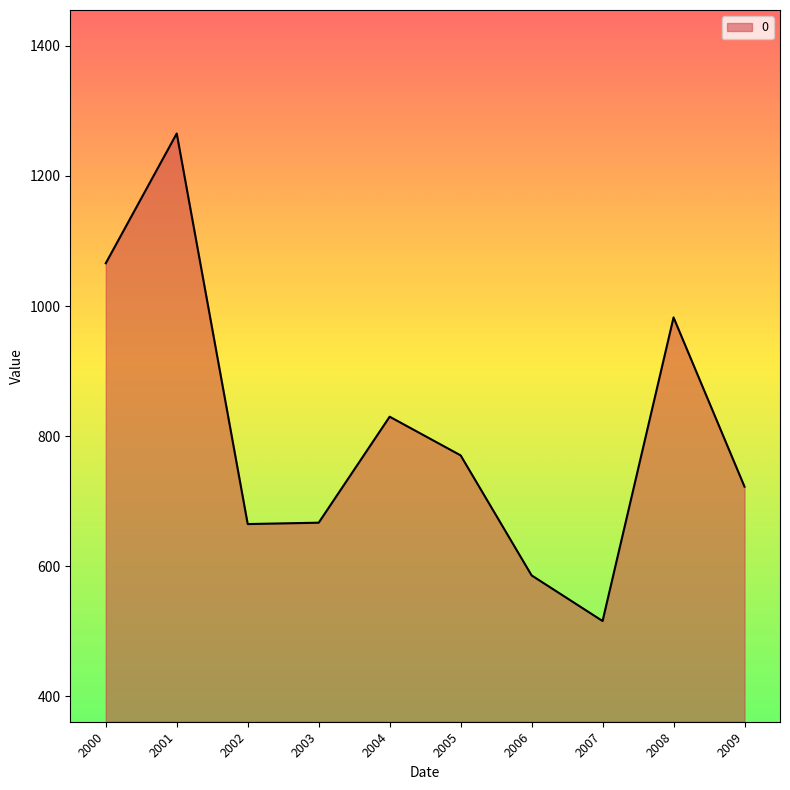

What is the minimum value shown in the chart?

516.0